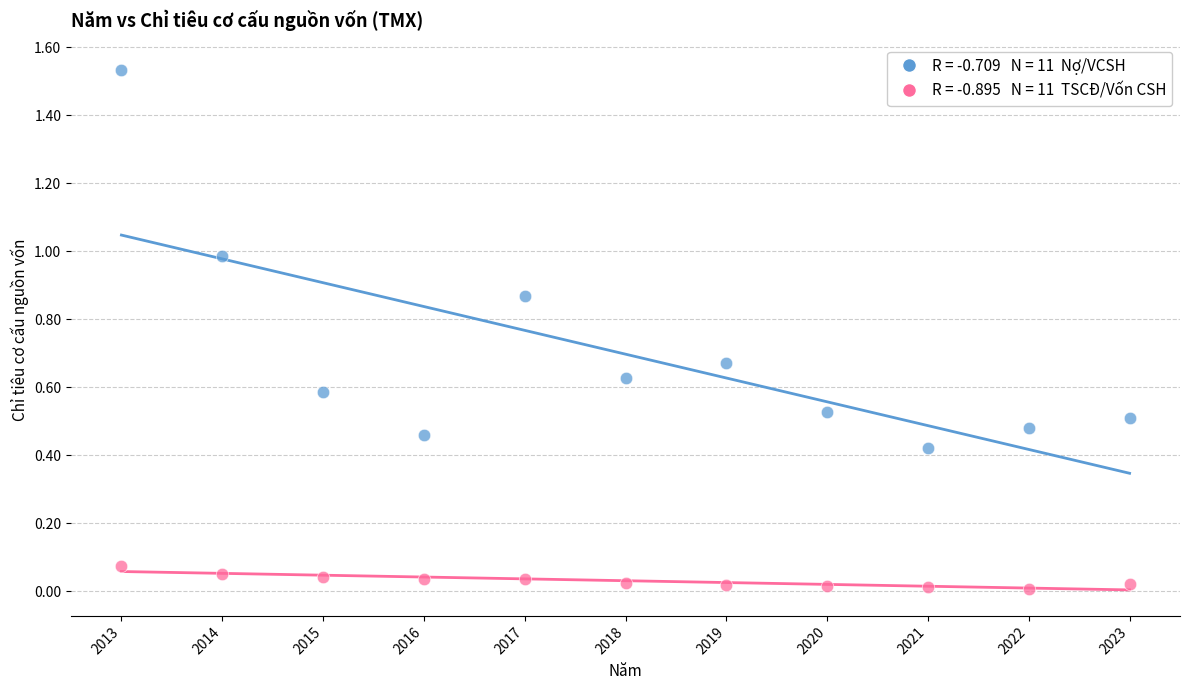

Across all data points, what is the range of X values (max minus min)?

10.0